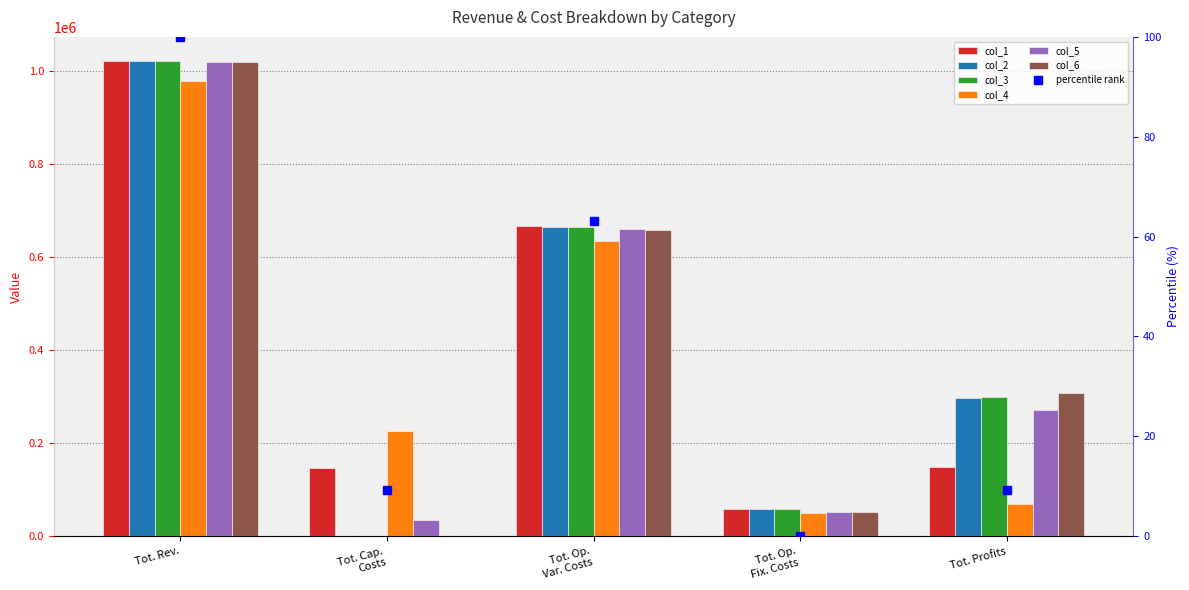

What is the difference between the col_6 values at Tot. Cap. Costs and Tot. Rev.?

1020227.8